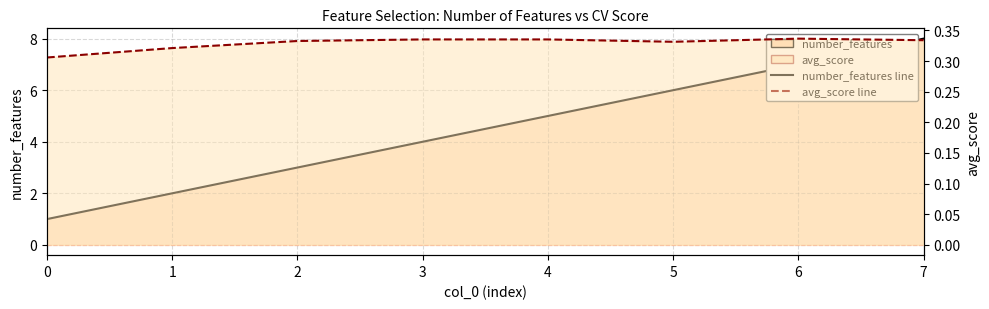

How many lines are shown in the chart?

2